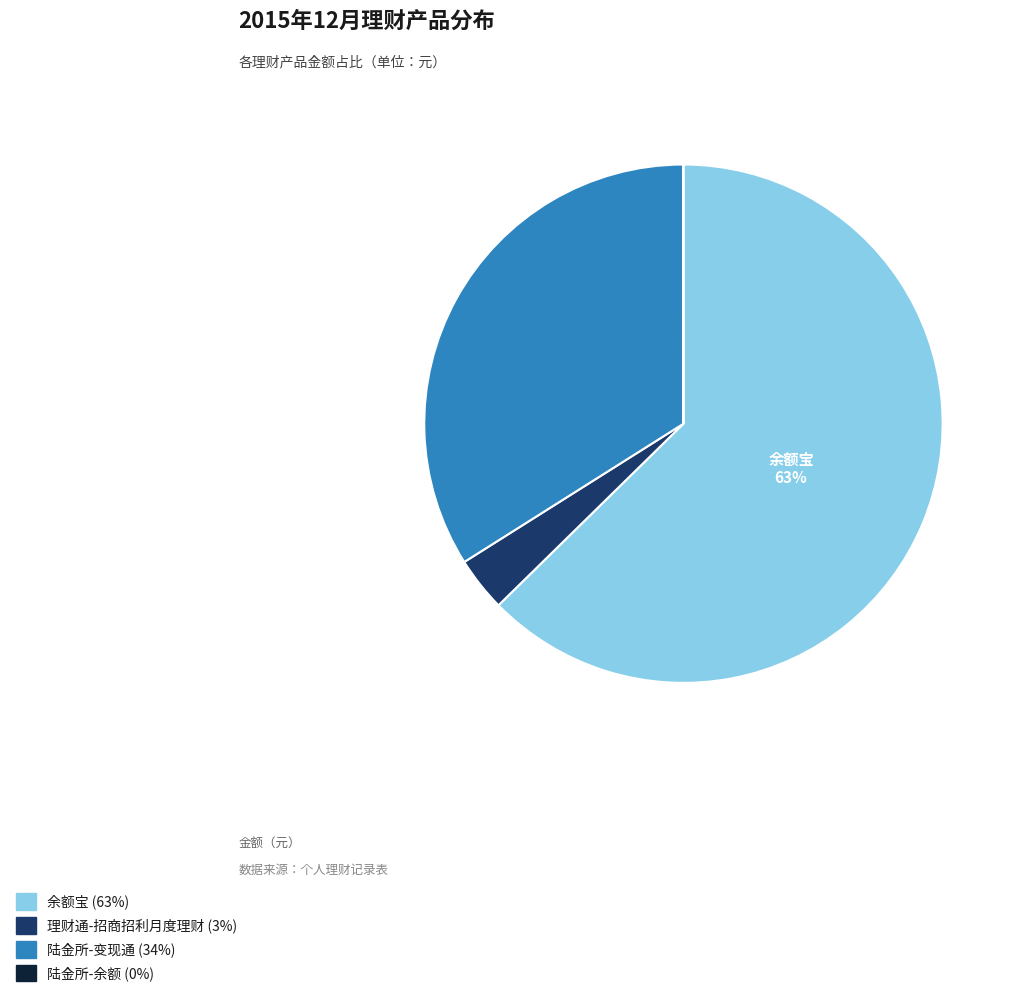

Does any single category account for the majority?

Yes